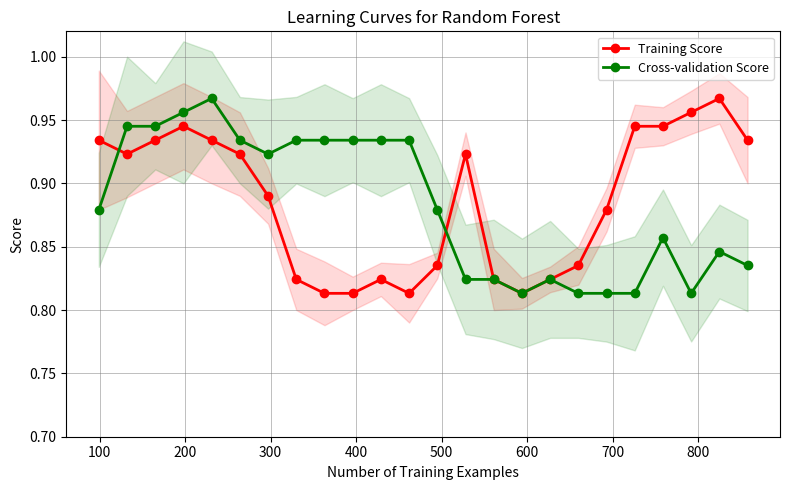

What is the sum of all Training Score values?

21.3